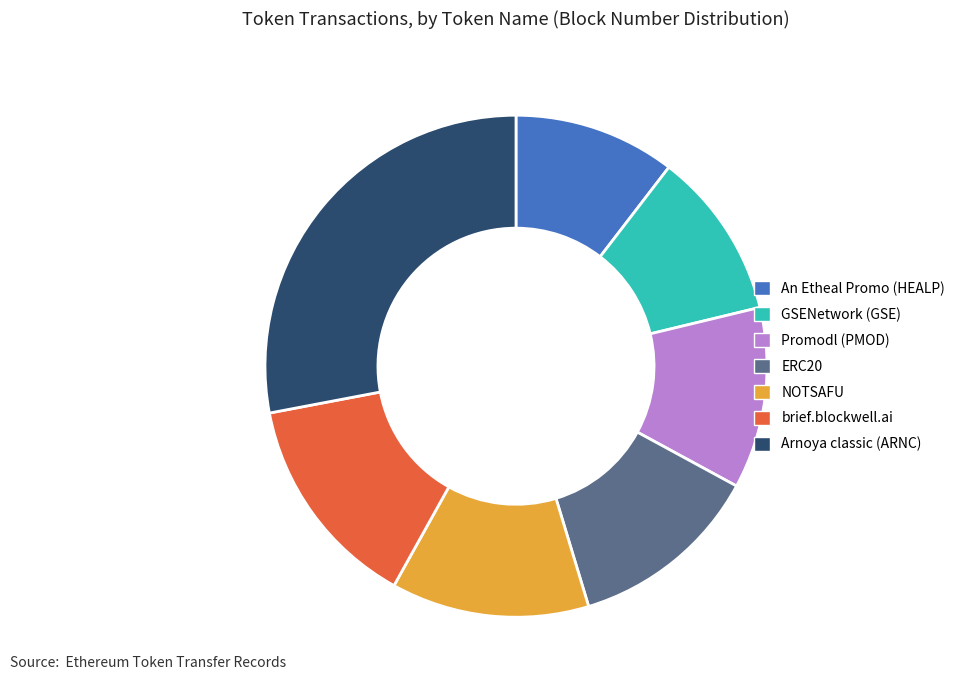

How many segments does this pie chart have?

7